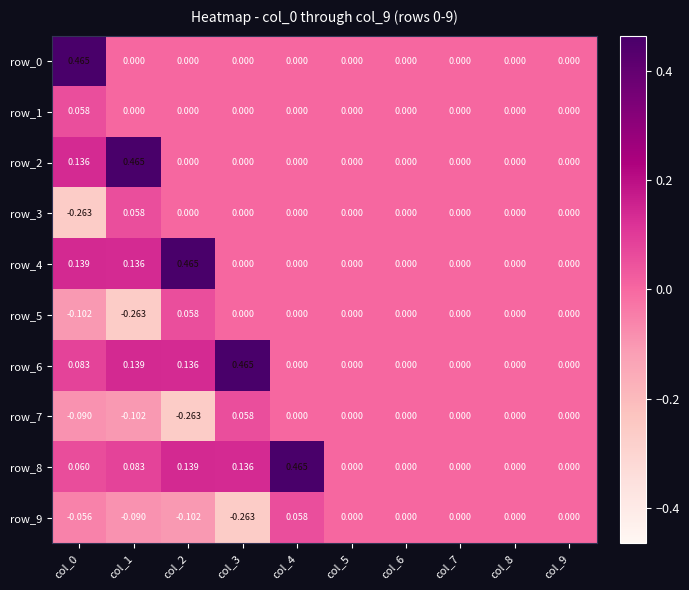

Which series has the largest total across all categories?

row_8